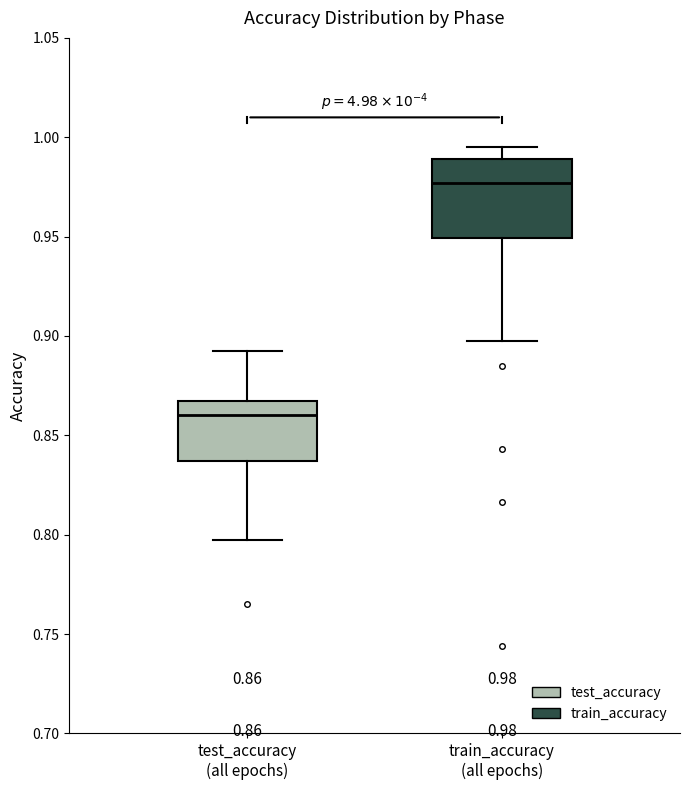

Comparing the boxes themselves (not the whiskers), which one is the tallest?

train_accuracy (all epochs)